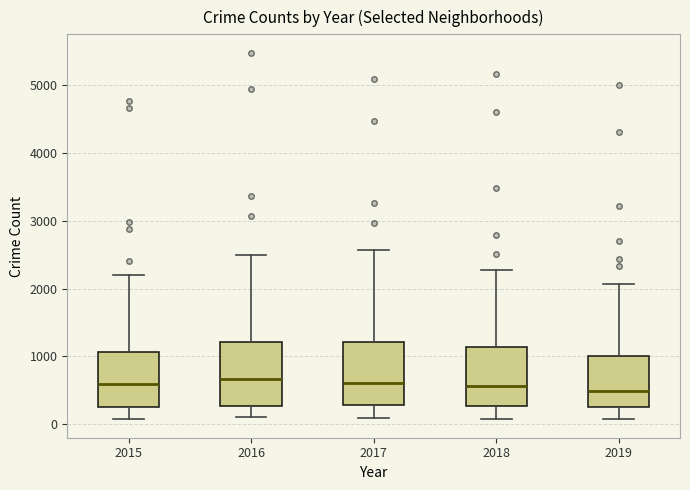

Reading left to right, transcribe this box plot: for each box, give where its median line is, the range the box spans, and where its two whiskers end, as read against the y-axis. The values are not printed on the chart, so give them approximately, as read against the axis.

2015: median 600, box 300 to 1100, whiskers 100 to 2200
2016: median 700, box 300 to 1200, whiskers 100 to 2500
2017: median 600, box 300 to 1200, whiskers 100 to 2600
2018: median 600, box 300 to 1100, whiskers 100 to 2300
2019: median 500, box 300 to 1000, whiskers 100 to 2100